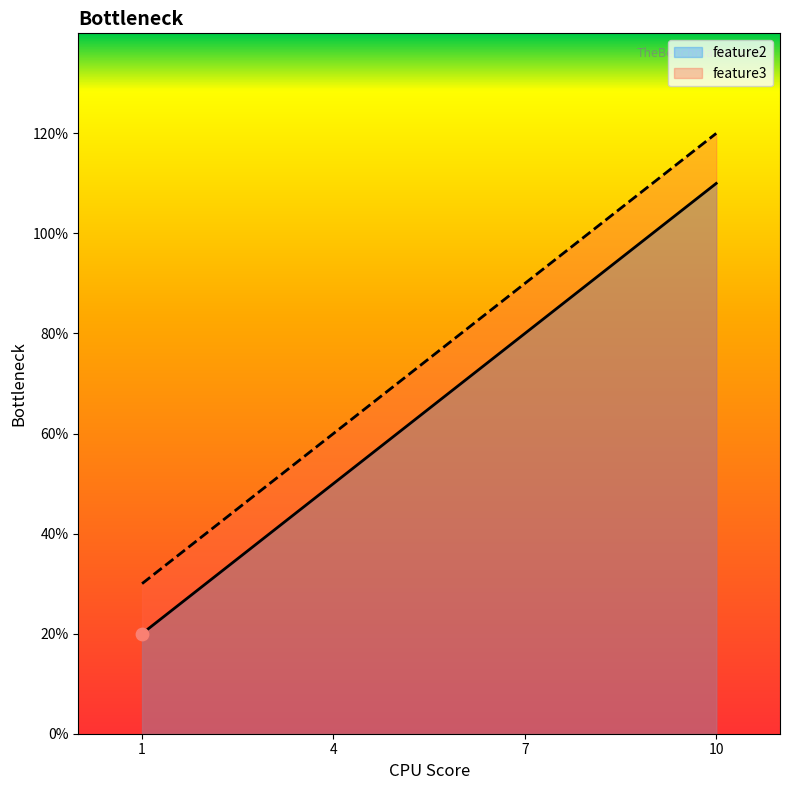

At how many categories does at least one series exceed 3?

3